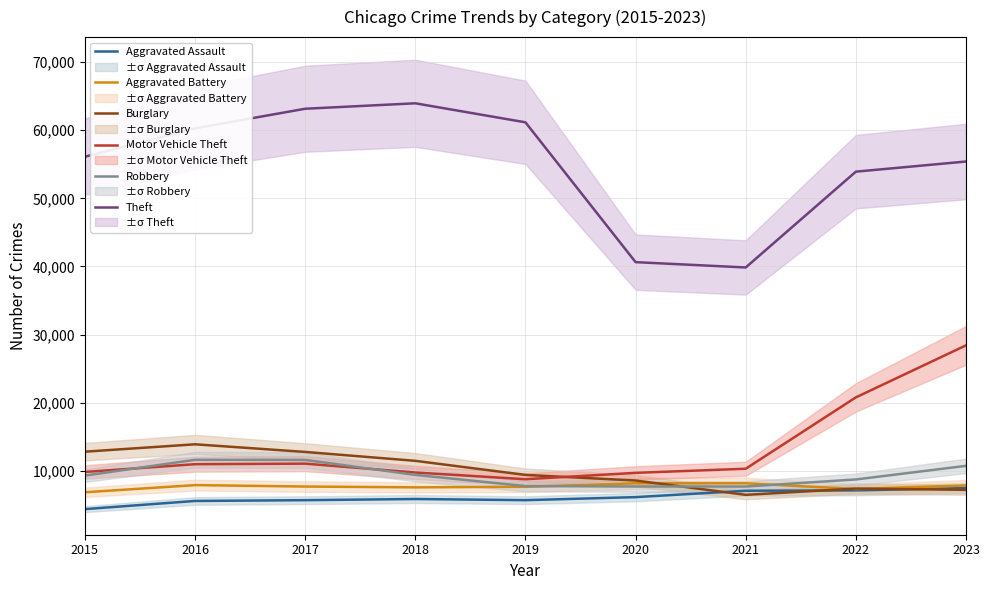

How many lines are shown in the chart?

6